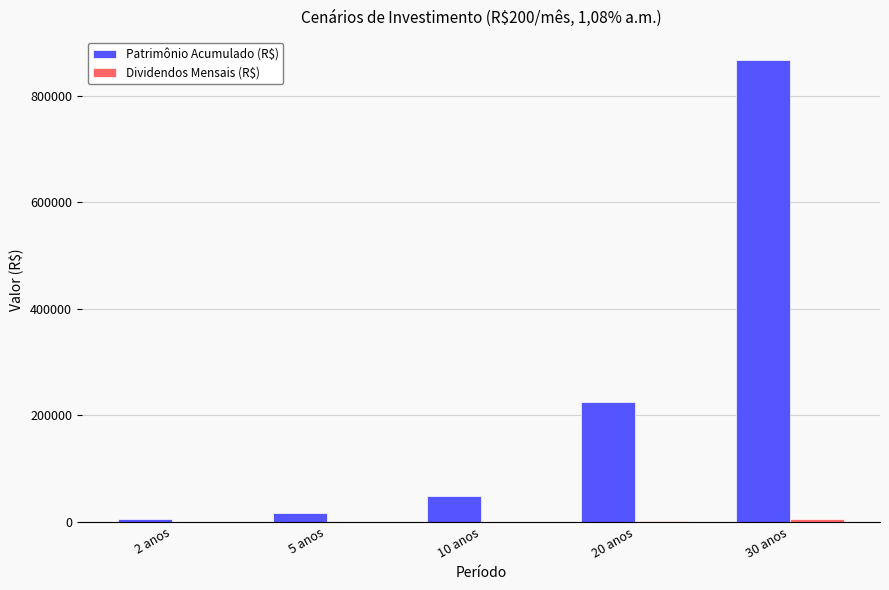

Which series has the largest total across all categories?

Patrimônio Acumulado (R$)